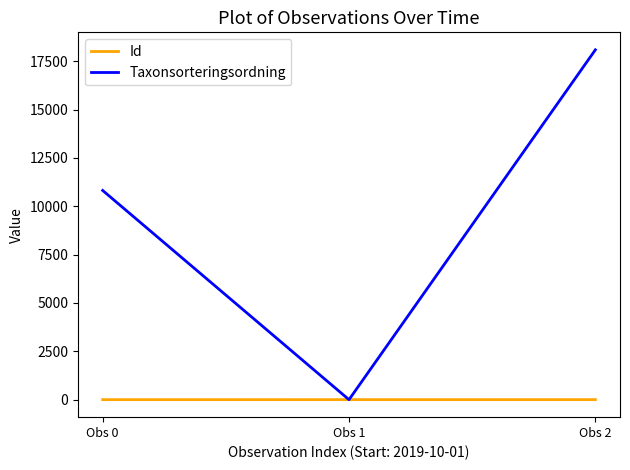

Is the value of Id at Obs 1 greater than the value of Taxonsorteringsordning at Obs 2?

No